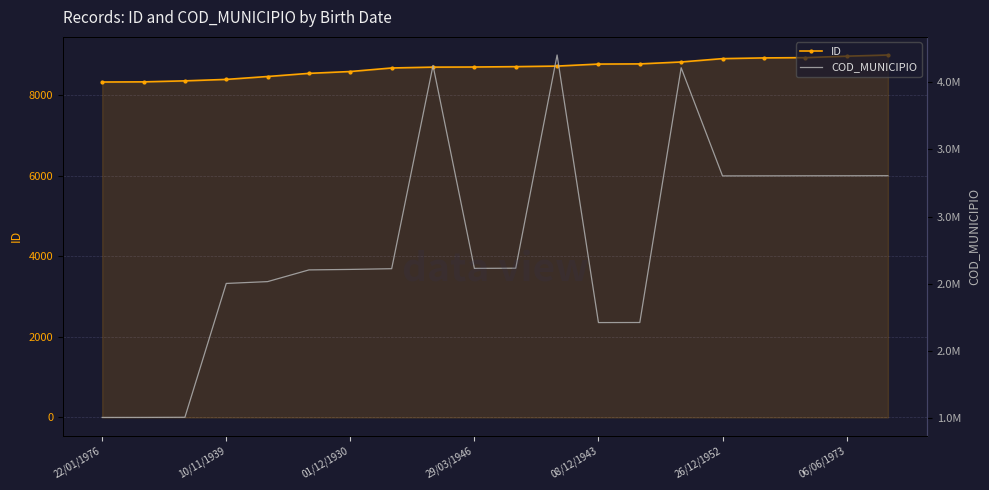

The ID series shows 5035 at 01/12/1930. True or false?

False